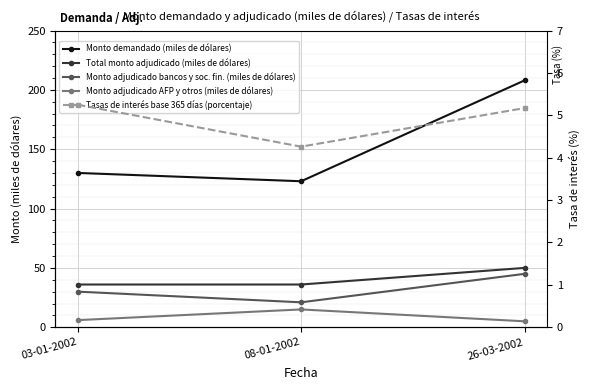

What is the label of the 3rd point from the right?

03-01-2002